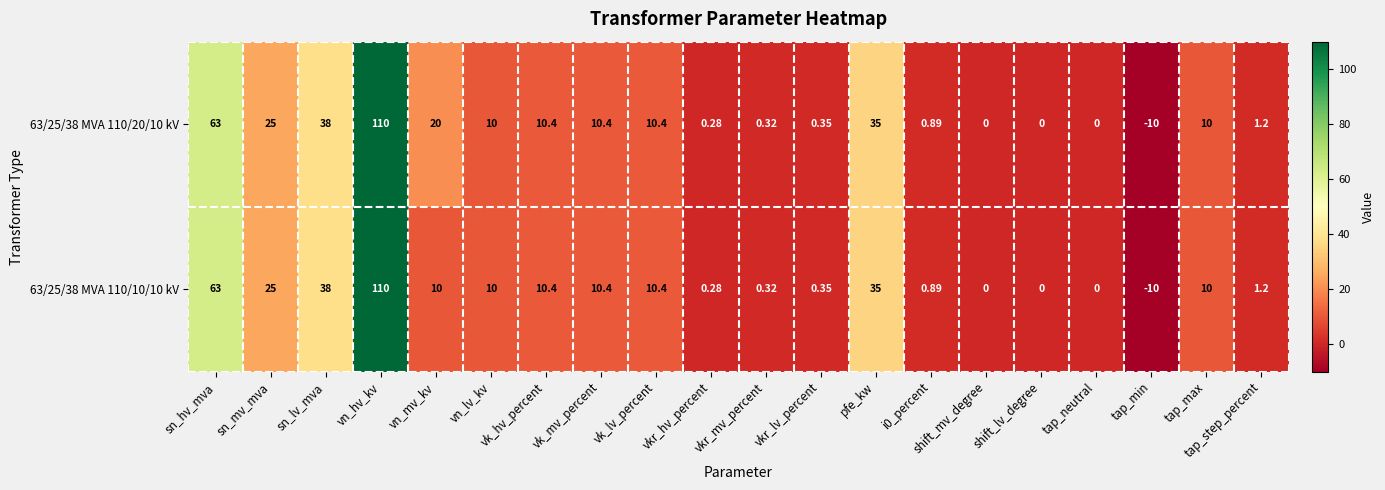

What is the total value across all series at i0_percent?

1.8